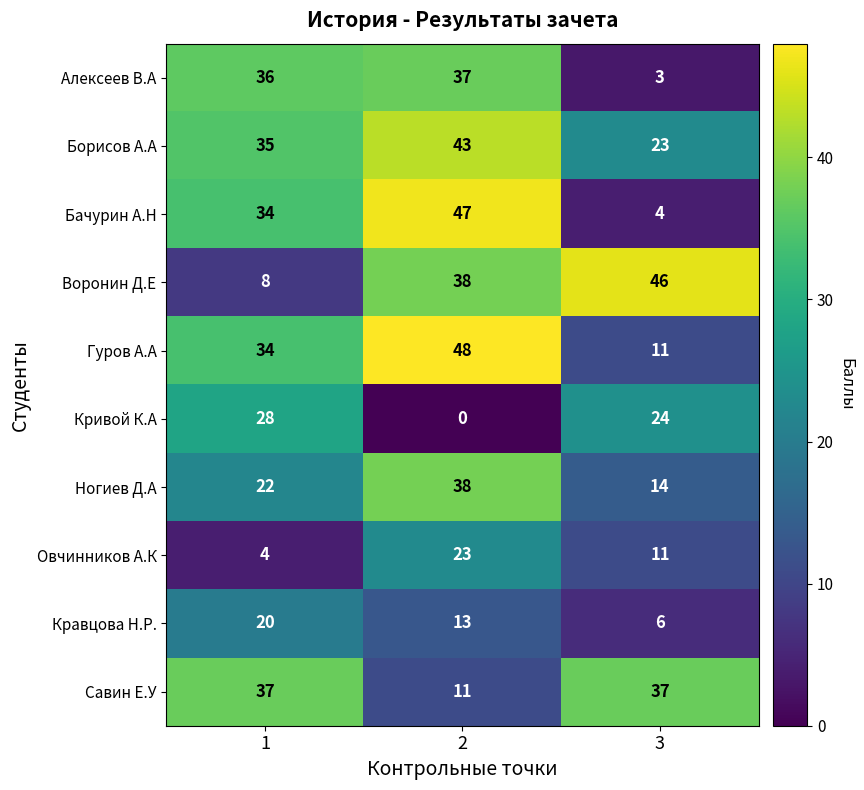

The Ногиев Д.А series shows 38 at 2. True or false?

True